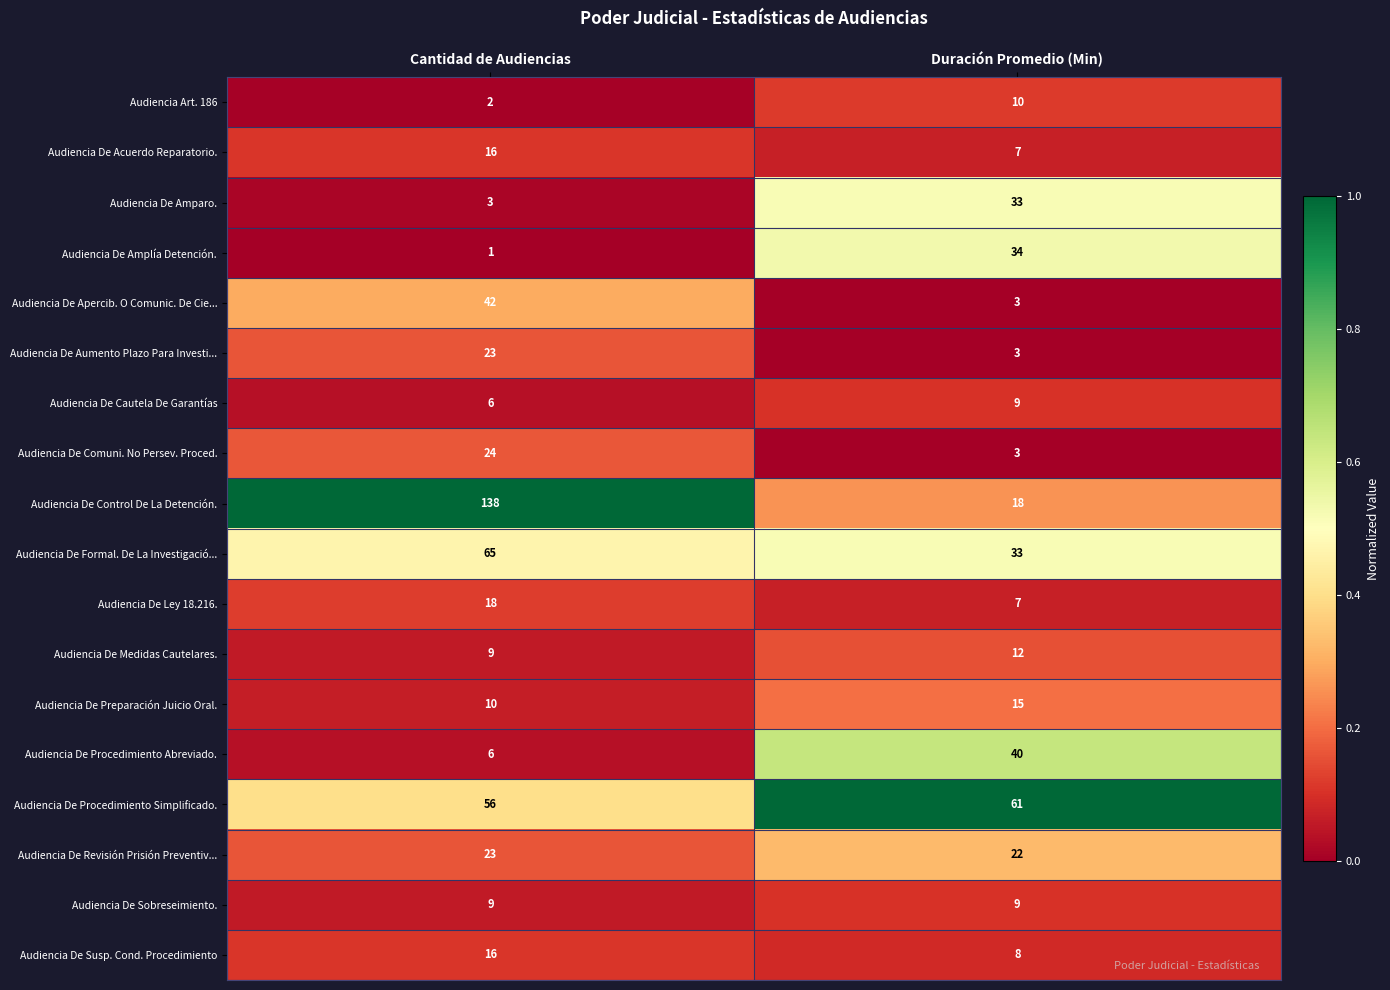

How many distinct data groups are displayed?

18